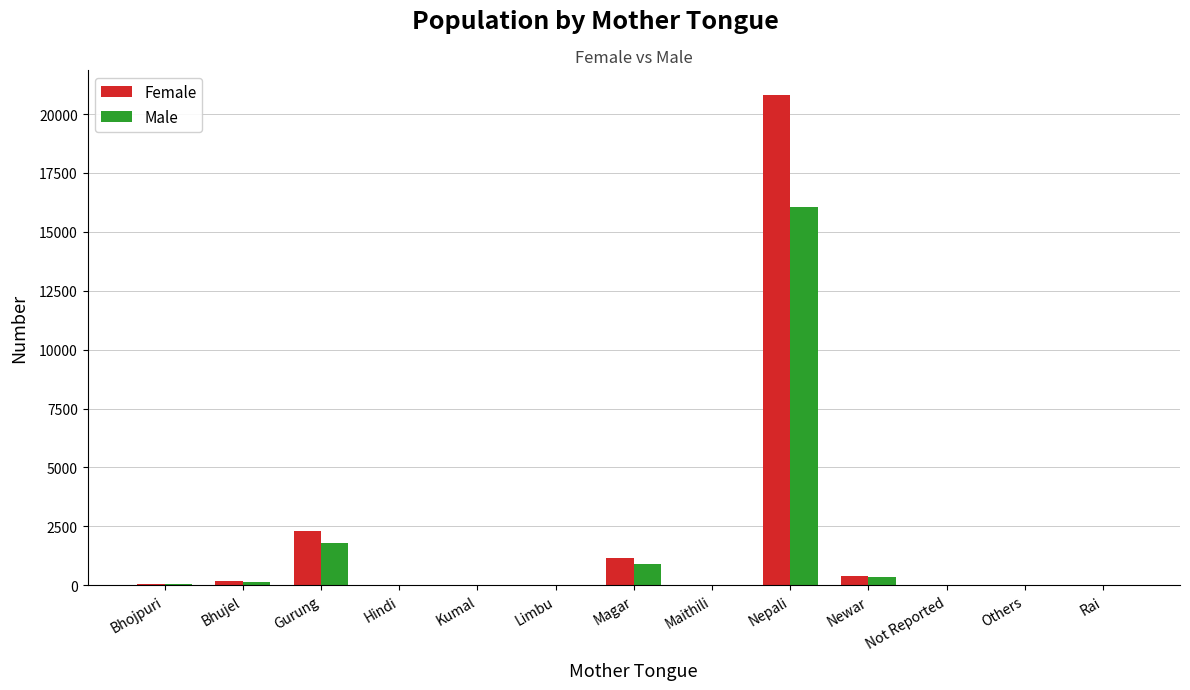

Which category has the highest value in the Female series?

Nepali